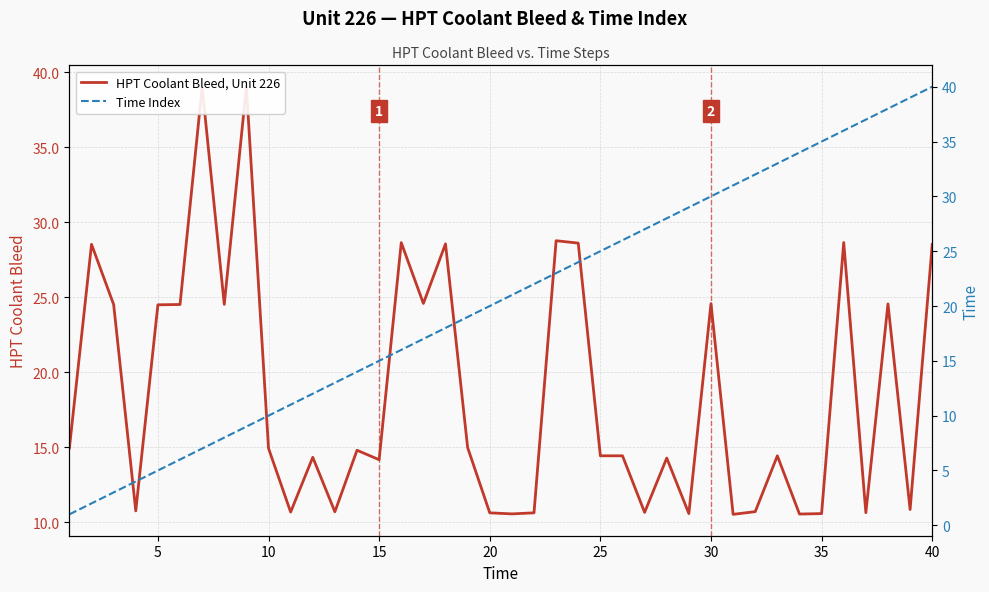

Where do Time Index and HPT Coolant Bleed, Unit 226 first cross each other?

9 and 10